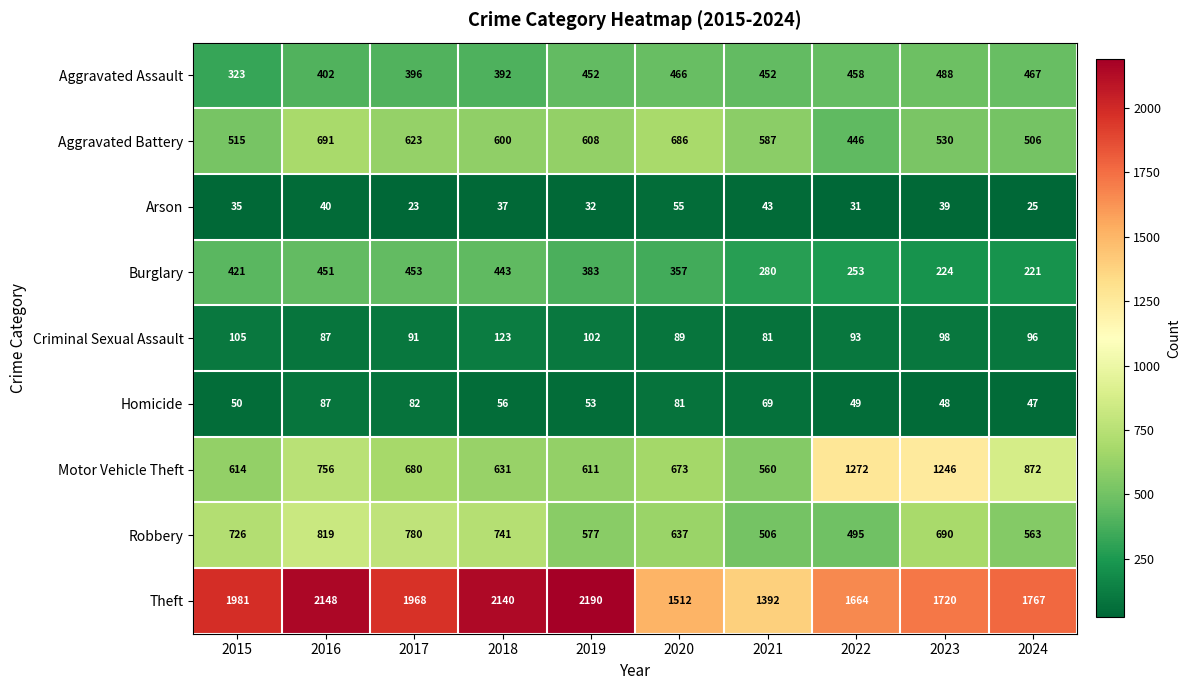

The Homicide series shows 15 at 2015. True or false?

False